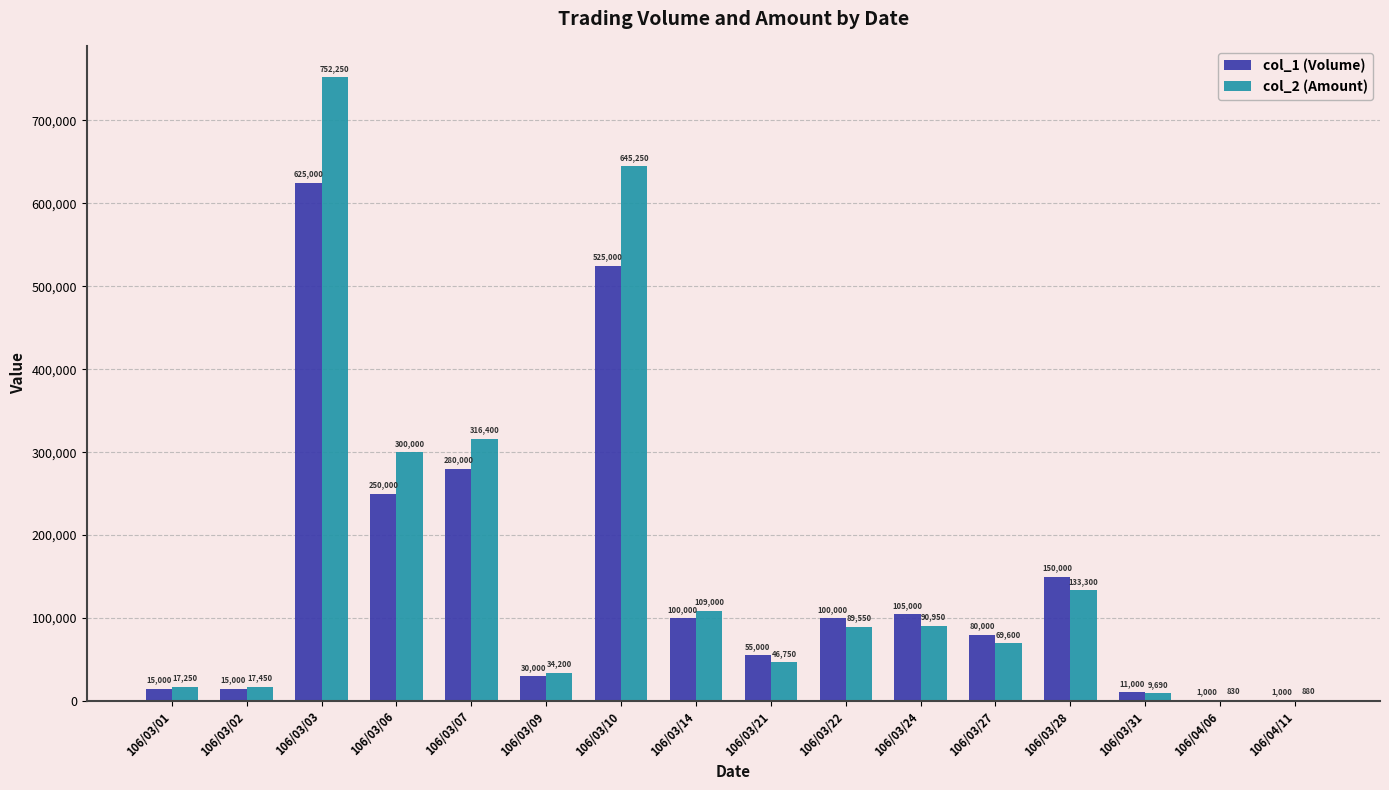

What is the difference between the col_2 (Amount) values at 106/03/28 and 106/03/09?

99100